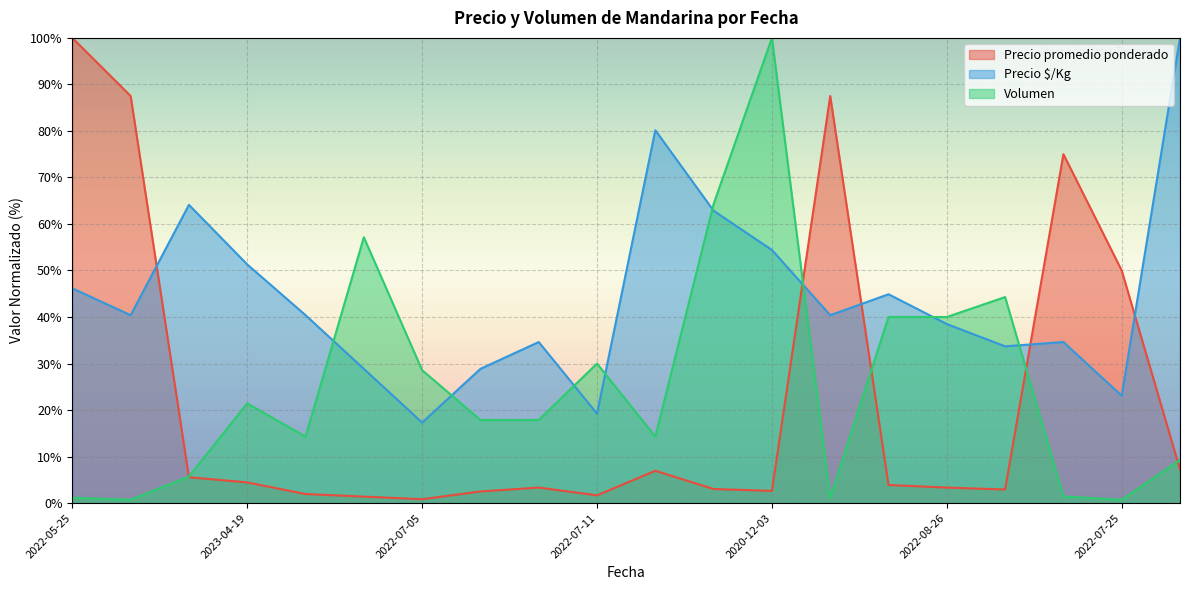

How many data points in Precio $/Kg are less than 40?

9